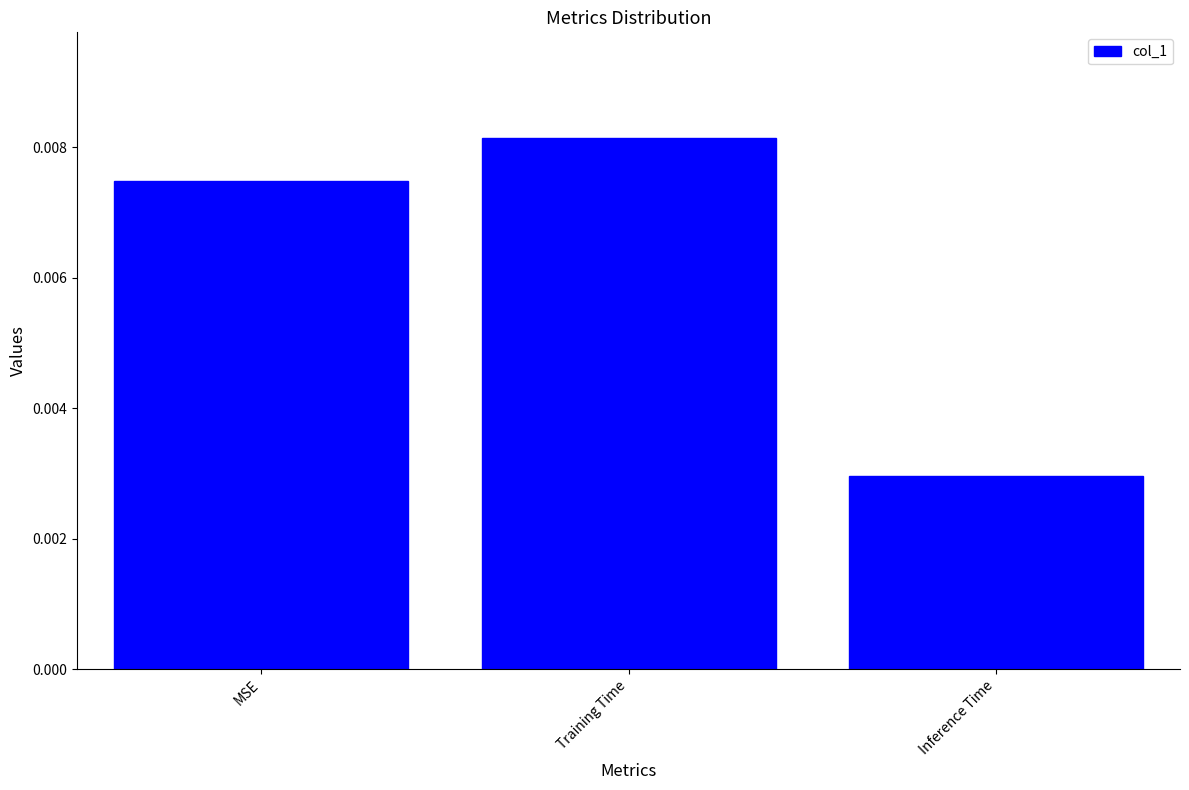

Between MSE and Training Time, which is larger?

Training Time